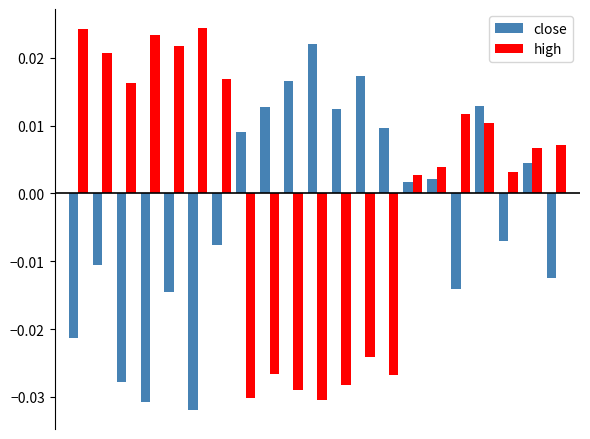

Which series has the largest total across all categories?

high